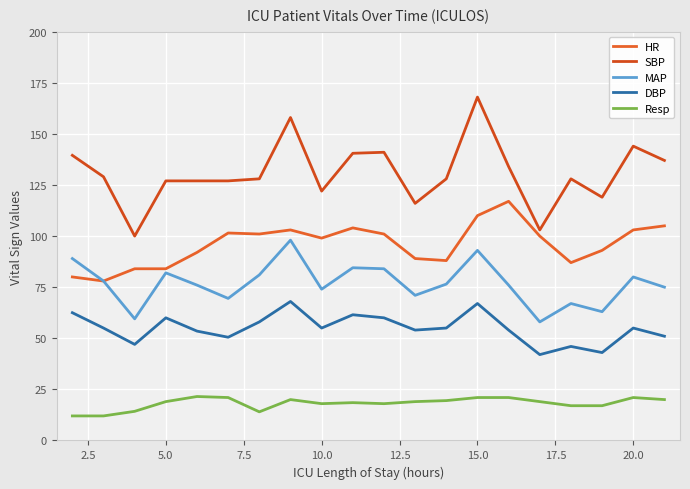

True or false: Resp has more than 2 interior local peaks.

True